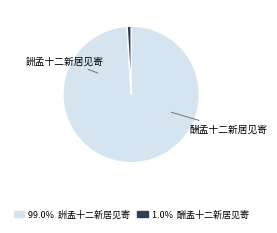

Does any single category account for the majority?

Yes